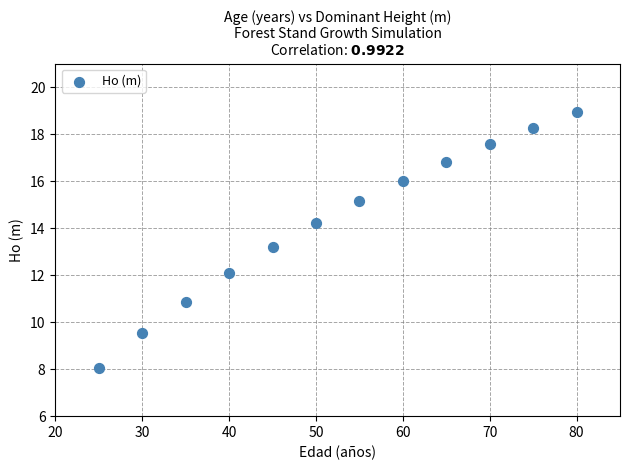

What is the range of Y values (max minus min)?

10.9